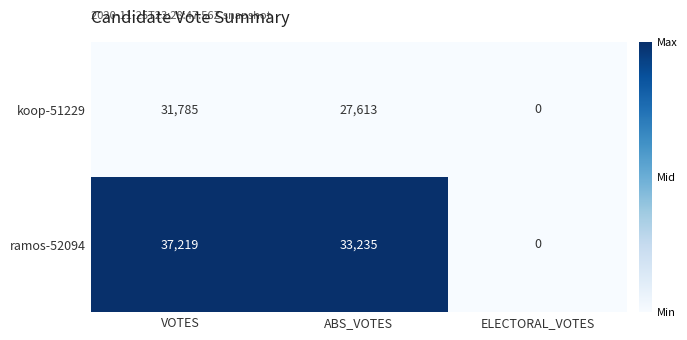

At which label does ramos-52094 first exceed 33235?

VOTES